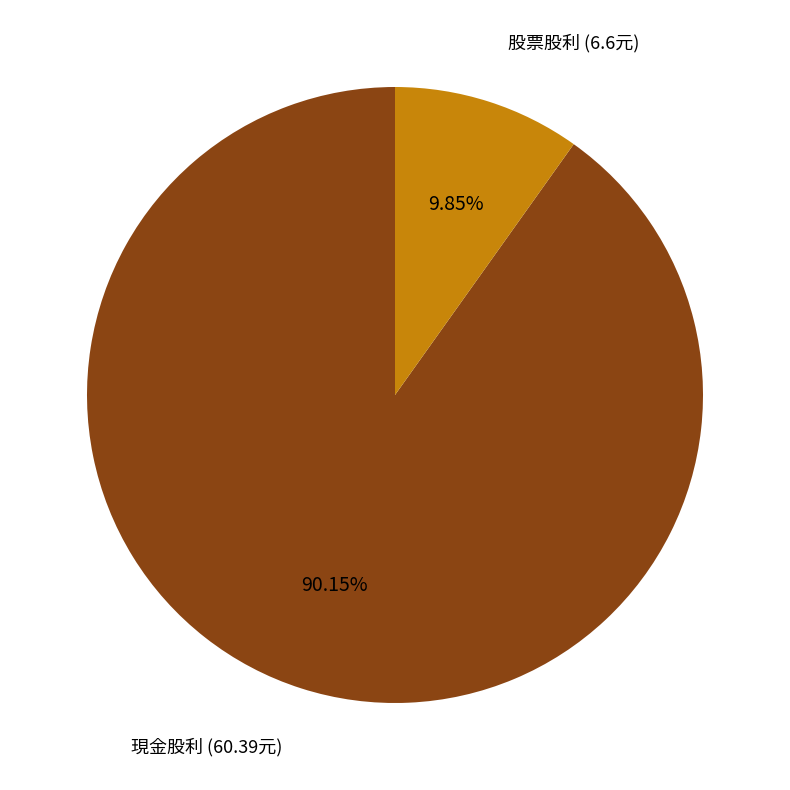

To the nearest percent, what portion does 現金股利 represent?

90%